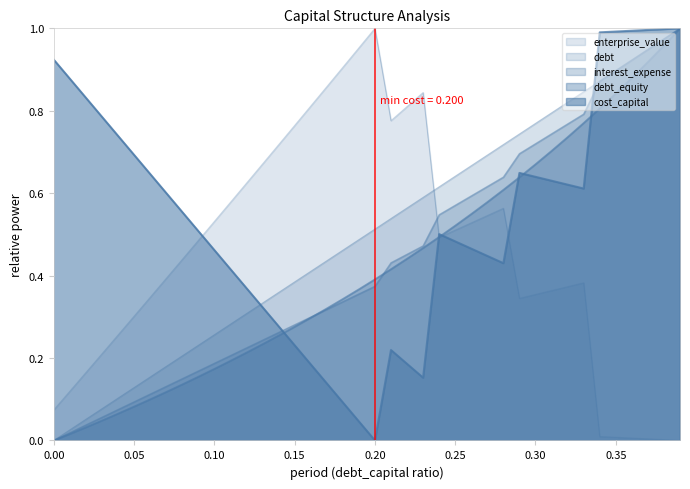

Reading right to left, extract all data points from this chart.

debt_capital: 1.0	1.0	0.9	0.9	0.9	0.9	0.8	0.8	0.8	0.8	0.7	0.7	0.7	0.7	0.6	0.6	0.6	0.6	0.5	0.5	0.5	0.5	0.4	0.4	0.4	0.4	0.3	0.3	0.3	0.3	0.2	0.2	0.2	0.2	0.1	0.1	0.1	0.1	0.0	0.0
cost_capital: 1.0	1.0	1.0	1.0	1.0	1.0	0.6	0.6	0.6	0.6	0.6	0.4	0.4	0.5	0.5	0.5	0.2	0.2	0.2	0.0	0.0	0.1	0.1	0.2	0.2	0.3	0.3	0.4	0.4	0.5	0.5	0.6	0.6	0.6	0.7	0.7	0.8	0.8	0.9	0.9
enterprise_value: 0.0	0.0	0.0	0.0	0.0	0.0	0.4	0.4	0.4	0.4	0.3	0.6	0.5	0.5	0.5	0.5	0.8	0.8	0.8	1.0	1.0	0.9	0.9	0.8	0.8	0.7	0.7	0.6	0.6	0.5	0.5	0.4	0.4	0.3	0.3	0.3	0.2	0.2	0.1	0.1
debt: 1.0	1.0	0.9	0.9	0.8	0.8	0.8	0.7	0.7	0.7	0.6	0.6	0.6	0.5	0.5	0.5	0.5	0.4	0.4	0.4	0.4	0.3	0.3	0.3	0.3	0.3	0.2	0.2	0.2	0.2	0.2	0.1	0.1	0.1	0.1	0.1	0.0	0.0	0.0	0.0
interest_expense: 1.0	1.0	0.9	0.9	0.9	0.9	0.8	0.8	0.7	0.7	0.7	0.6	0.6	0.6	0.6	0.5	0.5	0.5	0.4	0.4	0.4	0.3	0.3	0.3	0.3	0.3	0.2	0.2	0.2	0.2	0.2	0.1	0.1	0.1	0.1	0.1	0.1	0.0	0.0	0.0